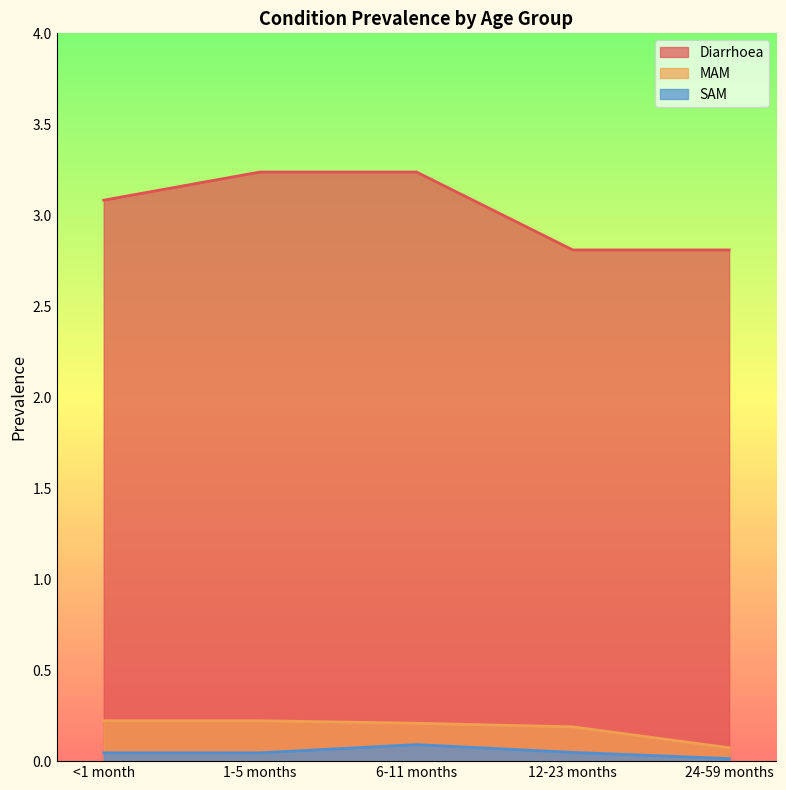

The SAM series shows 0.0 at <1 month. True or false?

True